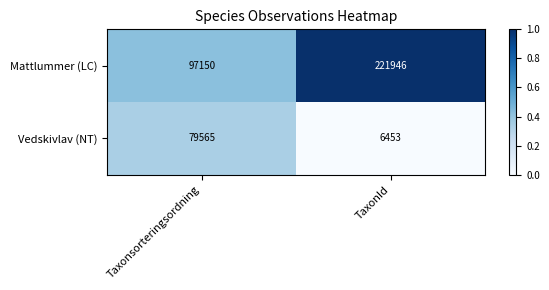

What is the total value across all series at Taxonsorteringsordning?

176715